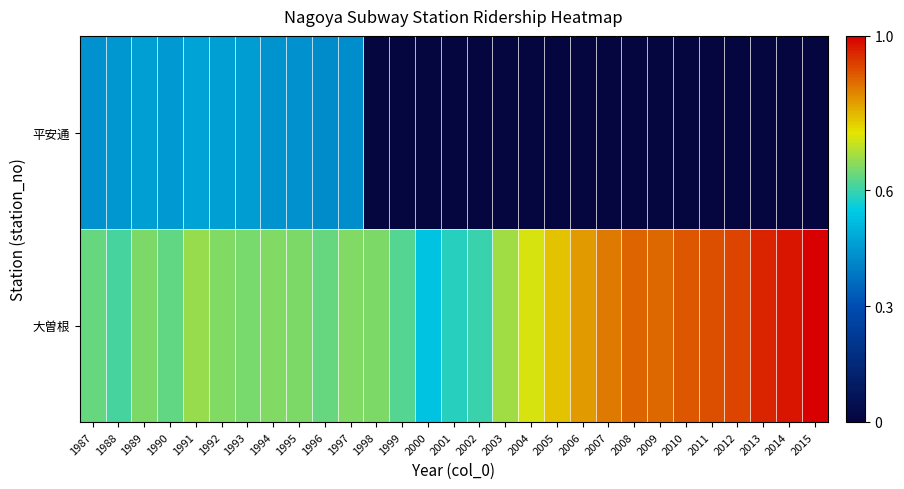

Which series has the widest spread of values?

平安通